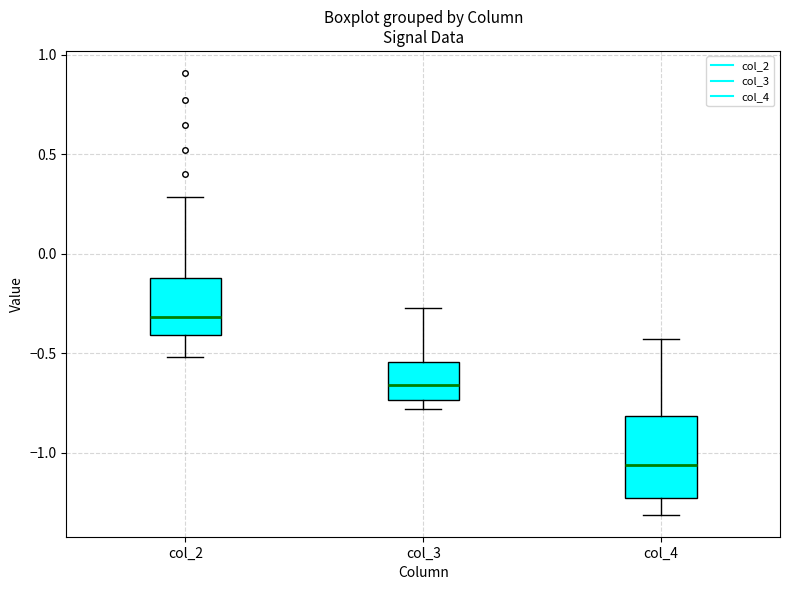

Reading left to right, read every box against the y-axis: the position of its median line, the range the box covers, and the ends of its whiskers. The values are not printed on the chart, so give them approximately, as read against the axis.

col_2: median -0.30, box -0.40 to -0.10, whiskers -0.50 to 0.30
col_3: median -0.65, box -0.75 to -0.55, whiskers -0.80 to -0.25
col_4: median -1.05, box -1.25 to -0.80, whiskers -1.30 to -0.45